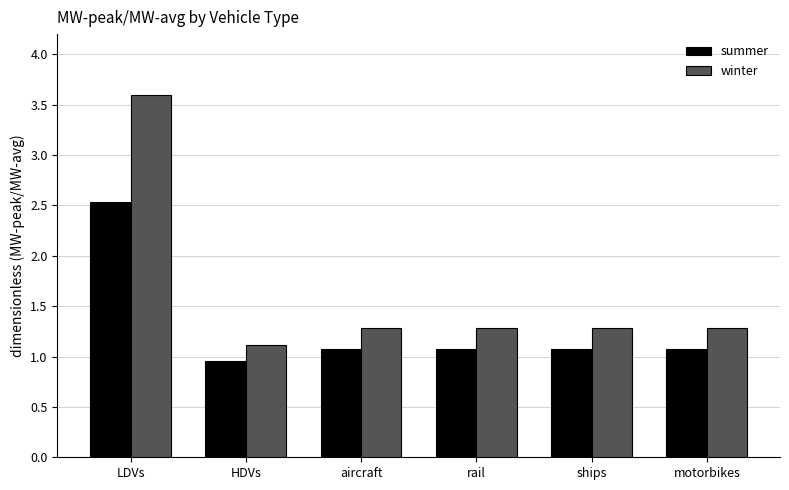

Reading left to right, what are all the values shown in this chart?

summer: 2.5	1.0	1.1	1.1	1.1	1.1
winter: 3.6	1.1	1.3	1.3	1.3	1.3